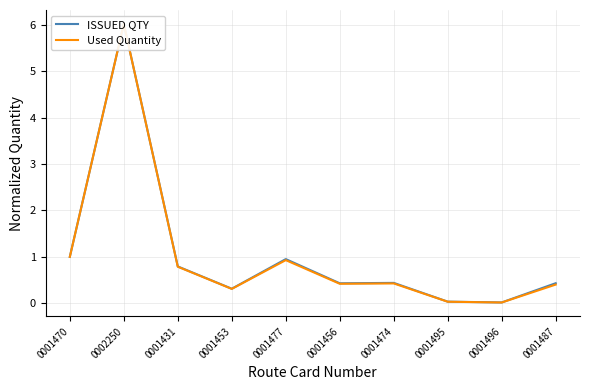

Reading left to right, list all the values displayed in this chart.

ISSUED QTY: 0001470=1.0	0002250=6.0	0001431=0.8	0001453=0.3	0001477=1.0	0001456=0.4	0001474=0.4	0001495=0.0	0001496=0.0	0001487=0.4
Used Quantity: 0001470=1.0	0002250=6.0	0001431=0.8	0001453=0.3	0001477=0.9	0001456=0.4	0001474=0.4	0001495=0.0	0001496=0.0	0001487=0.4